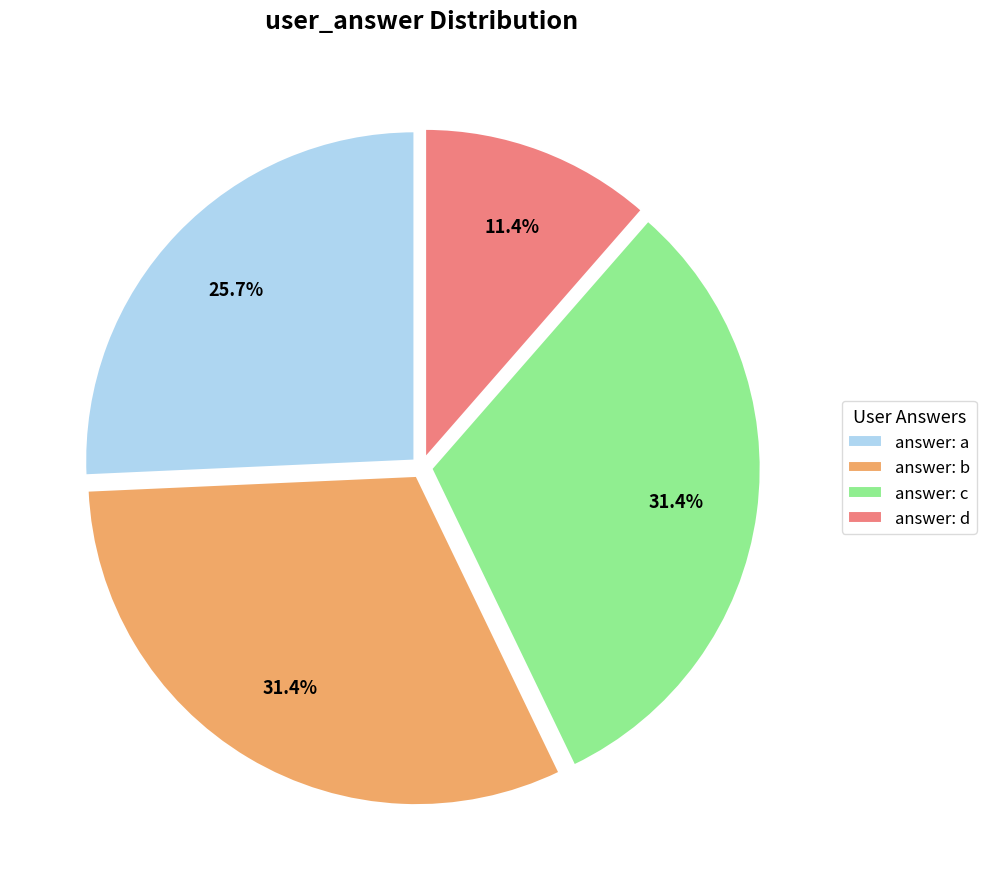

Is there a majority slice in this chart?

No